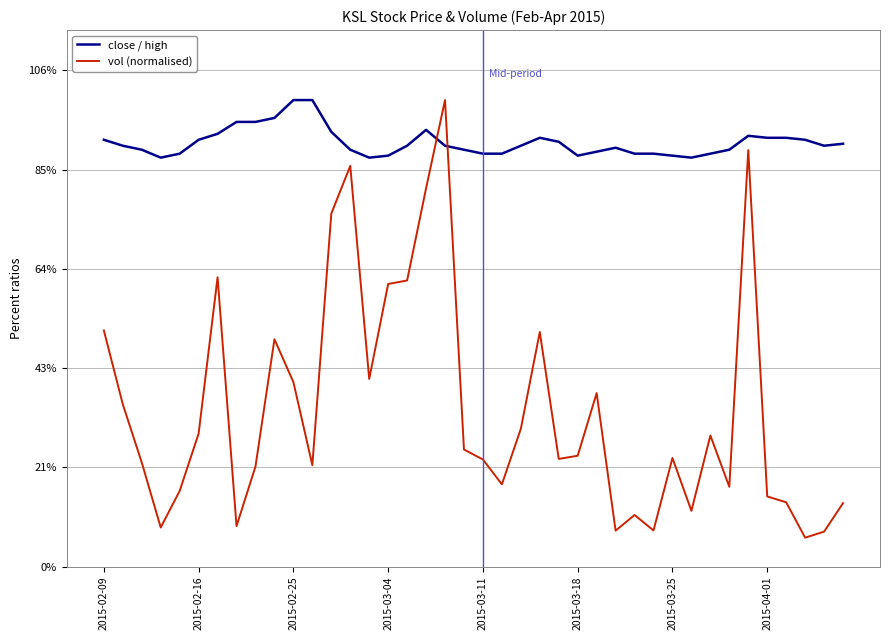

Does the chart have visible grid lines?

Yes